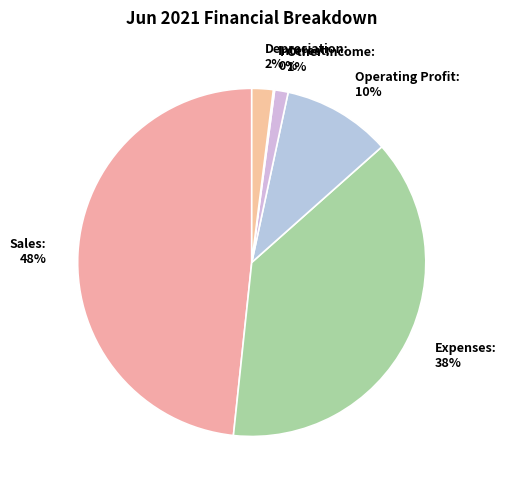

True or false: Expenses accounts for 38% of the total.

True